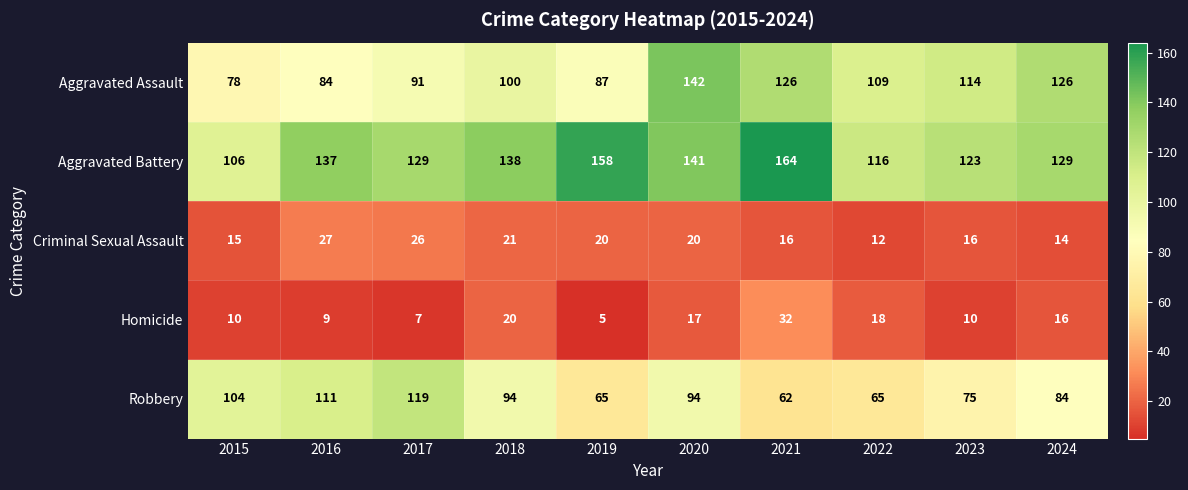

What is the difference between the maximum and minimum values in the Aggravated Battery series?

58